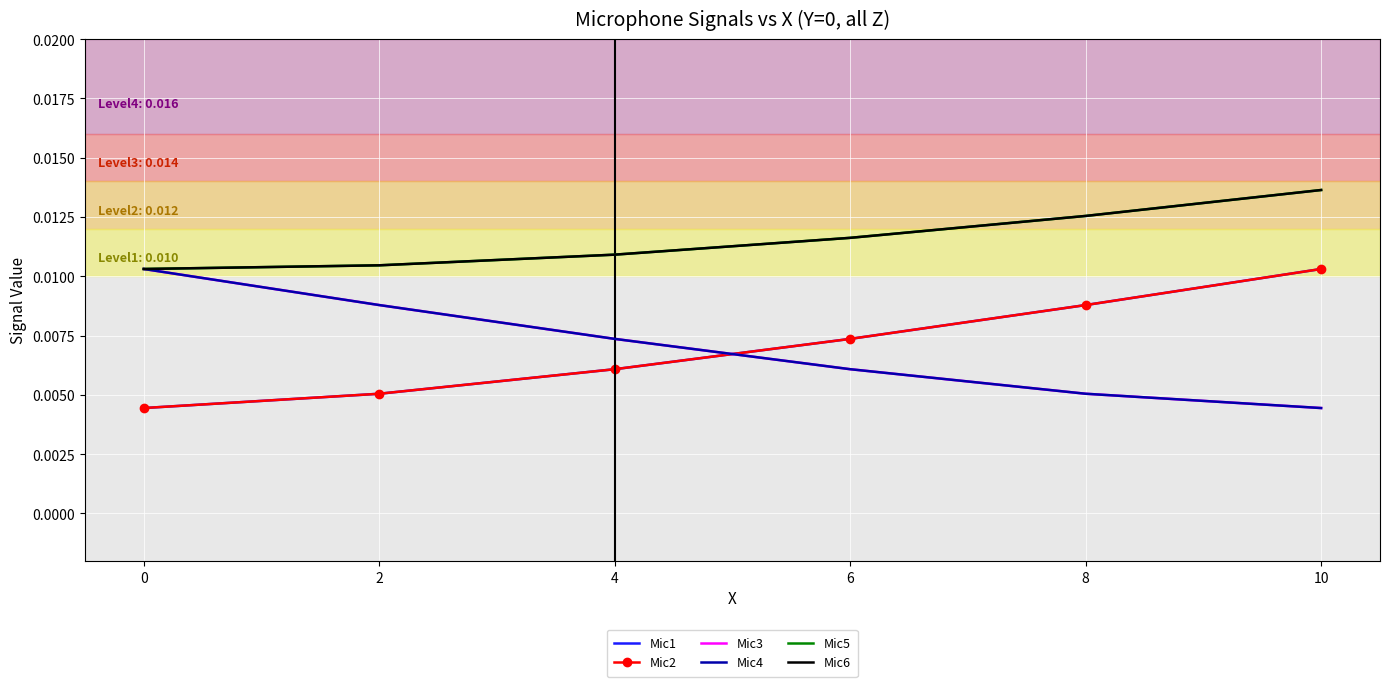

True or false: Mic3 and Mic4 cross at least once.

False